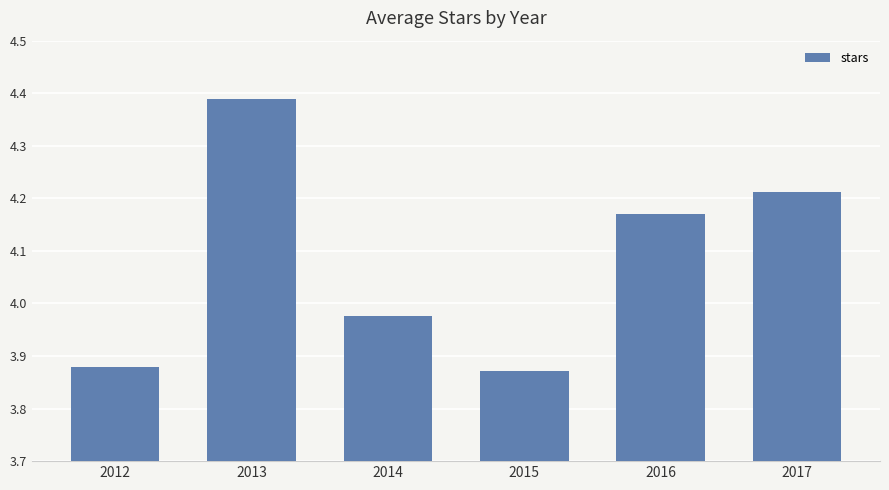

The chart shows a value of 2.6 at 2017. True or false?

False